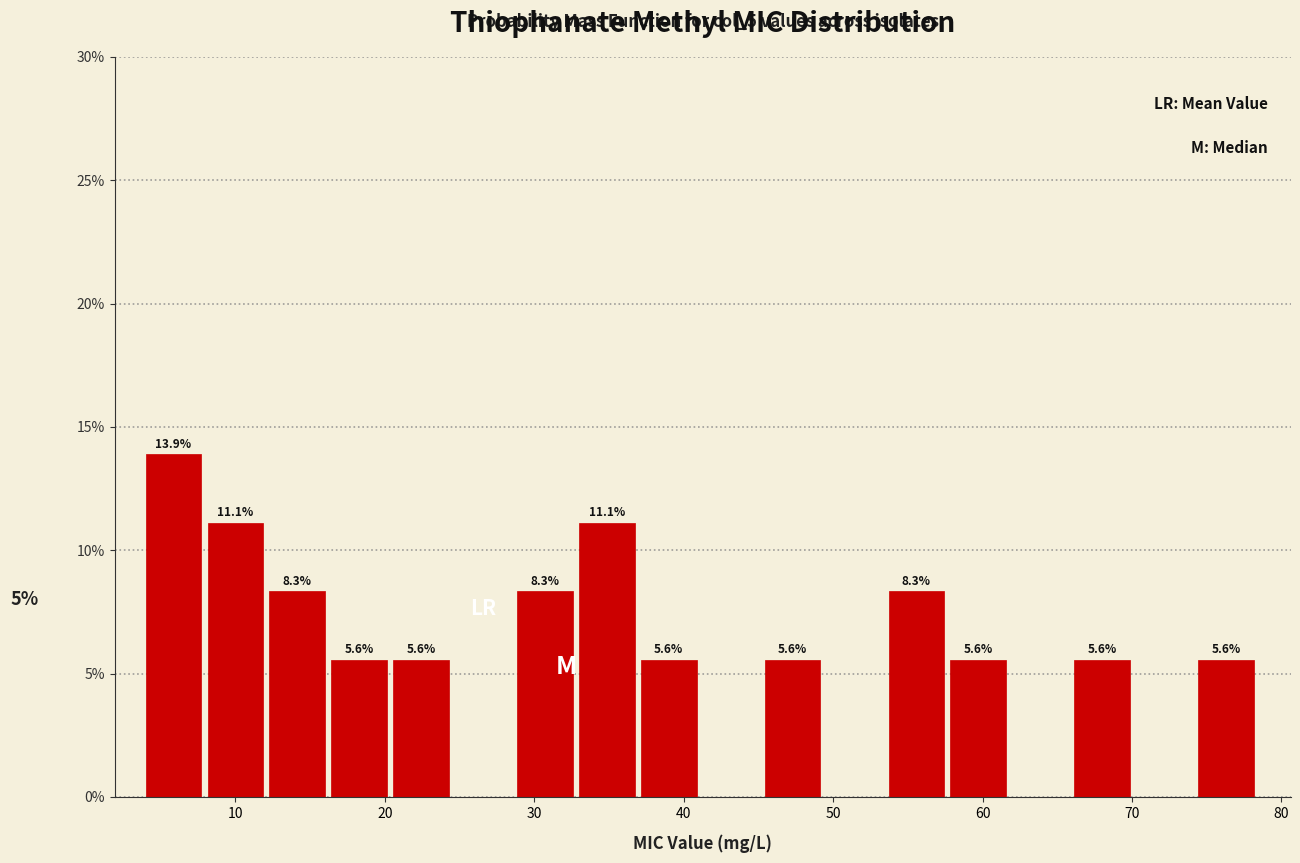

Which range on the x-axis has the tallest bar?

4 to 8